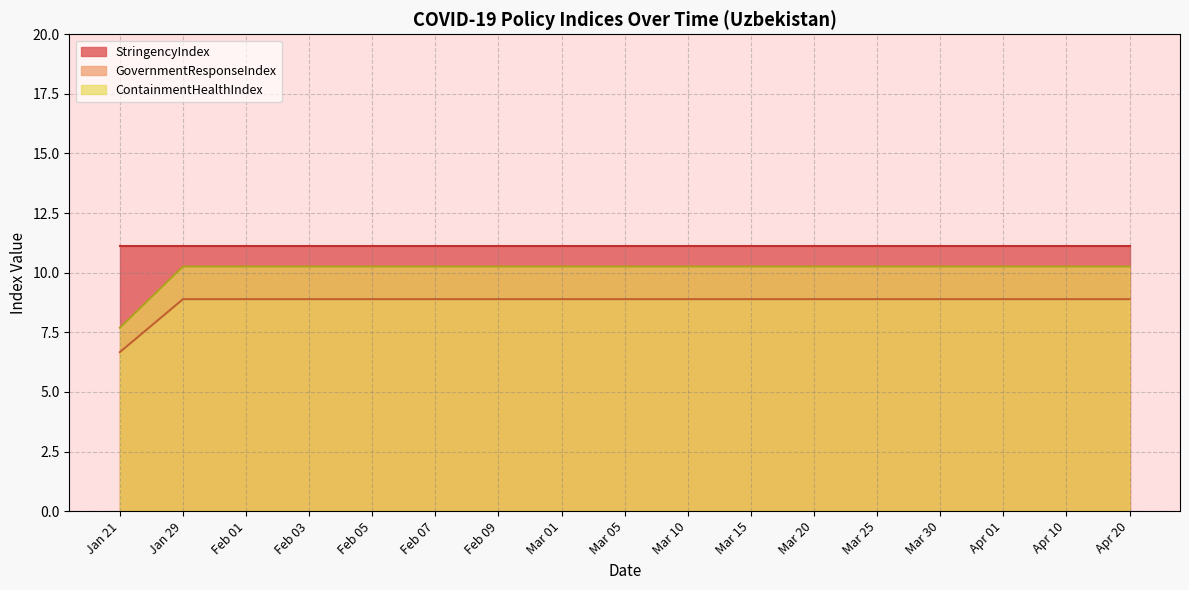

Does the chart display data point markers on the line(s)?

No